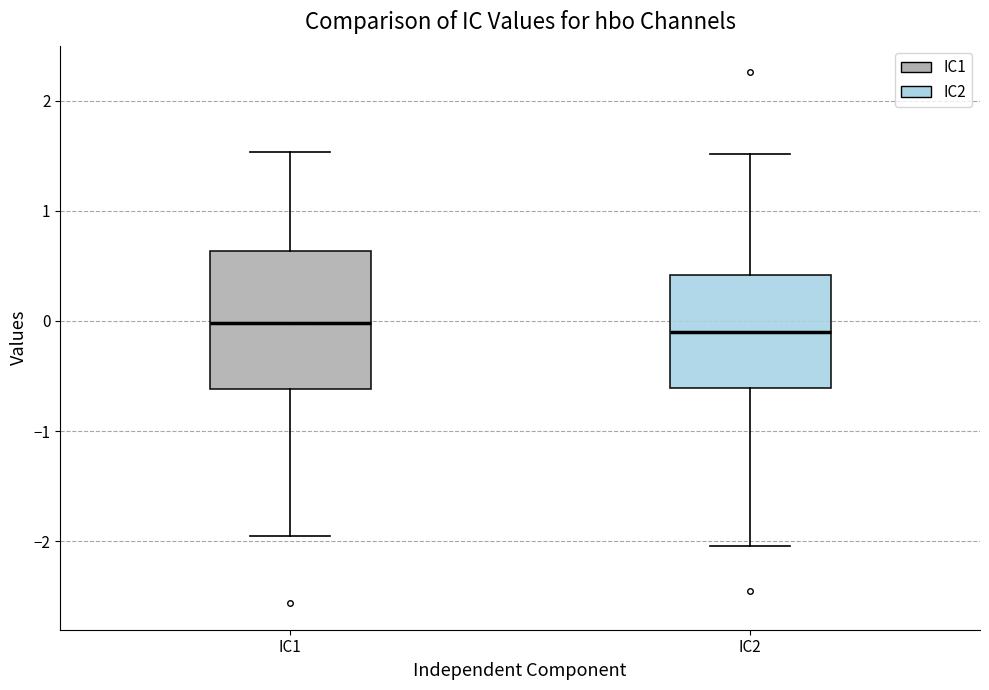

Where does the upper whisker of the box for IC1 end on the y-axis? The values are not printed on the chart, so give them approximately, as read against the axis.

1.5